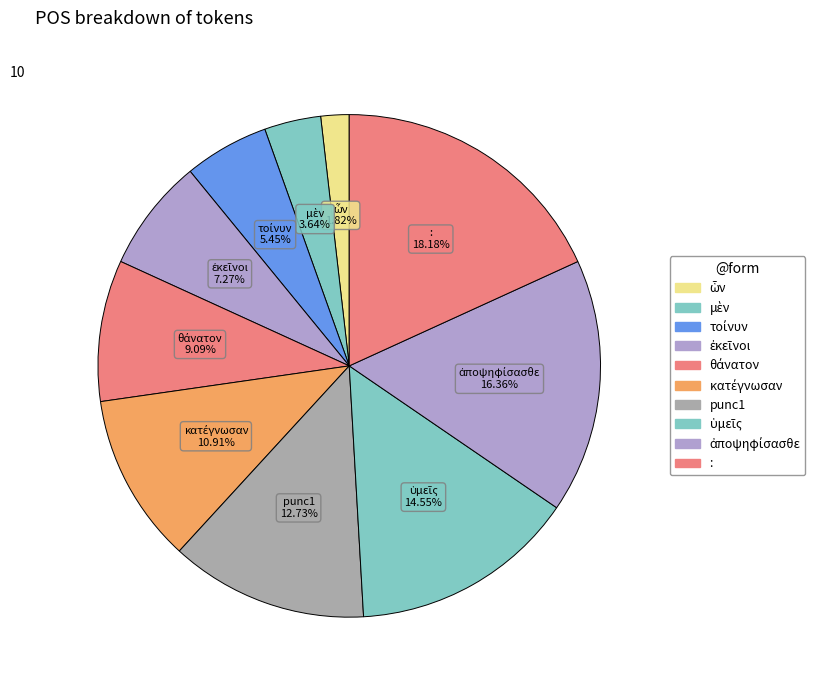

To the nearest percent, what is the average slice percentage?

10%